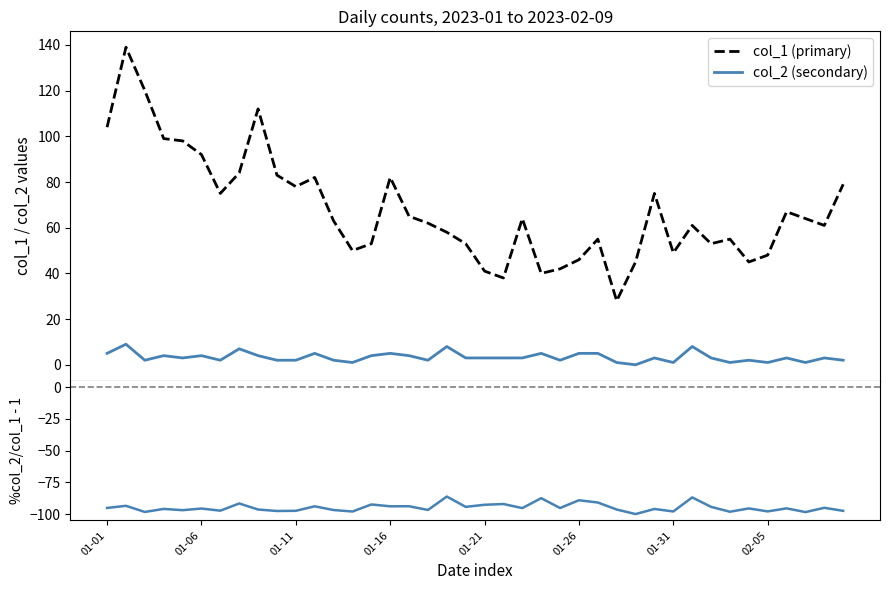

True or false: %col_2/col_1 - 1 and col_1 (primary) cross at least once.

False